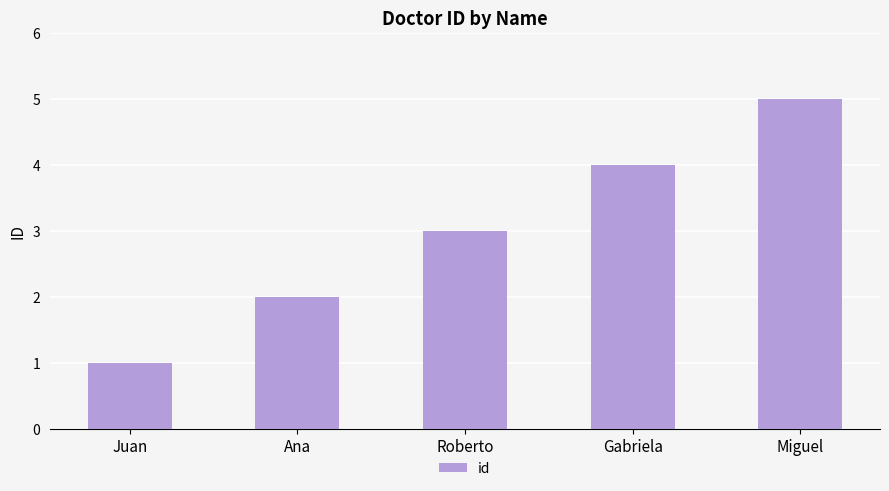

Reading left to right, list all the values displayed in this chart.

Juan=1	Ana=2	Roberto=3	Gabriela=4	Miguel=5